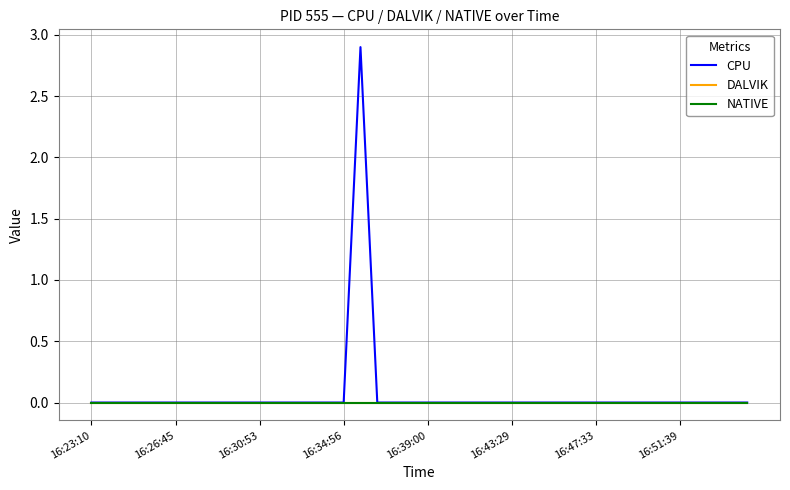

True or false: NATIVE and CPU intersect in this chart.

False